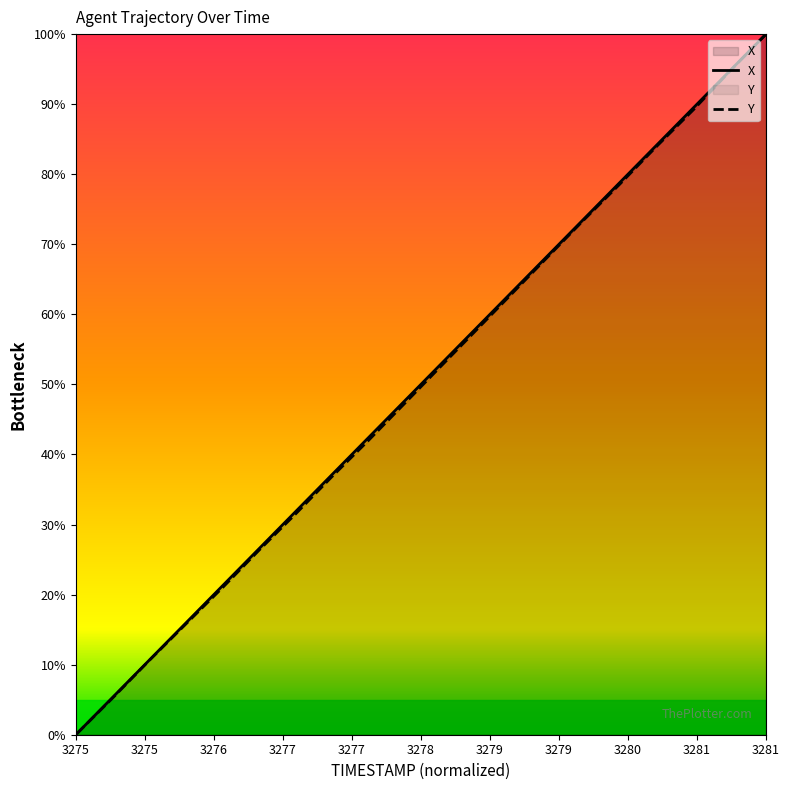

The X series shows 10.1 at 17.2. True or false?

False